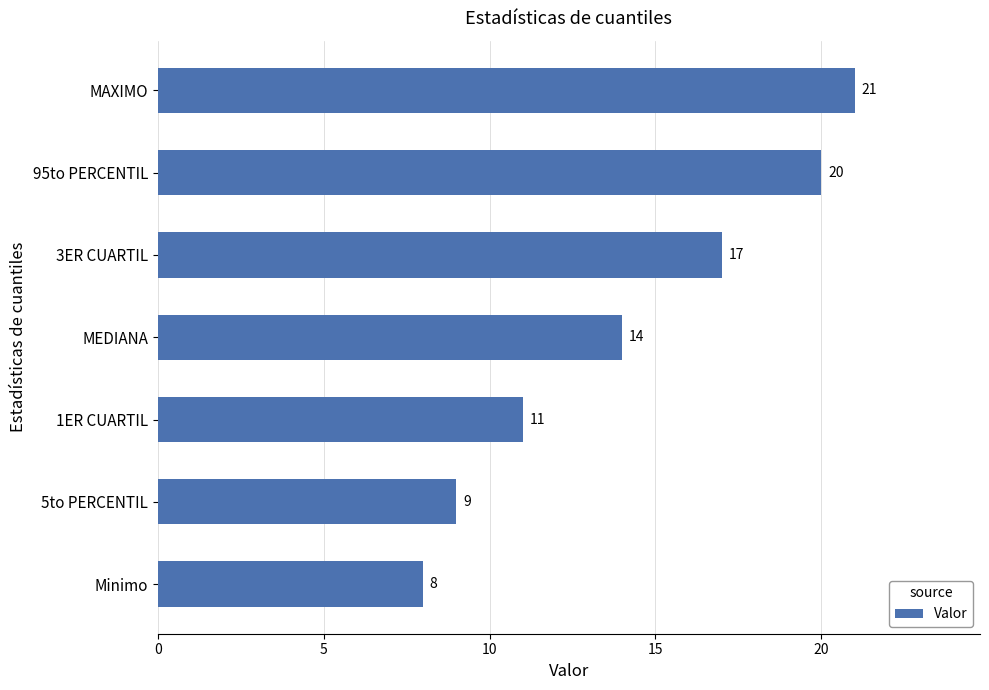

Rank the categories by value from highest to lowest.

MAXIMO, 95to PERCENTIL, 3ER CUARTIL, MEDIANA, 1ER CUARTIL, 5to PERCENTIL, Minimo